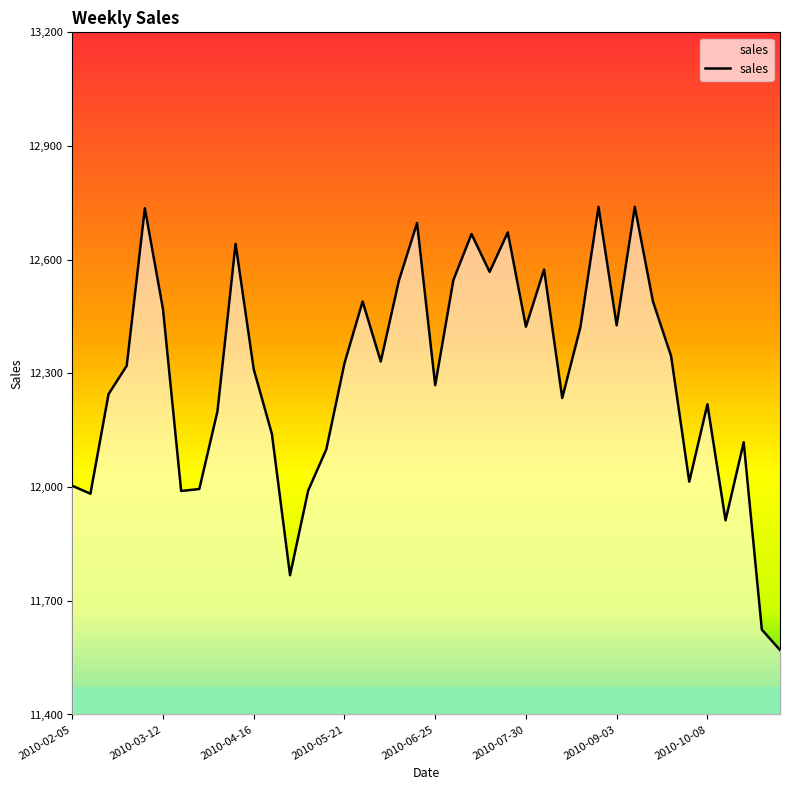

Reading right to left, extract all data points from this chart.

11570.1	11623.9	12118.3	11912.3	12218.6	12014.3	12345.7	12489.9	12739.6	12426.9	12739.5	12421.6	12235.1	12574.1	12423.3	12672.1	12567.9	12667.8	12546.0	12269.0	12696.8	12545.0	12331.4	12489.8	12326.8	12099.8	11990.9	11767.4	12140.5	12311.0	12642.1	12200.0	11994.9	11989.7	12469.5	12736.0	12320.1	12245.5	11982.6	12003.5